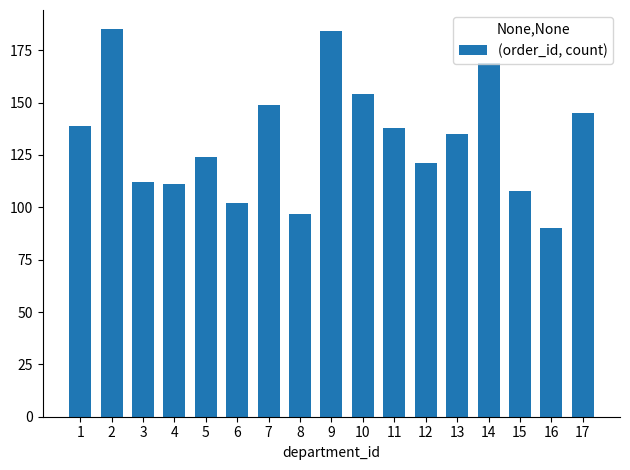

The chart shows a value of 182 at 11. True or false?

False